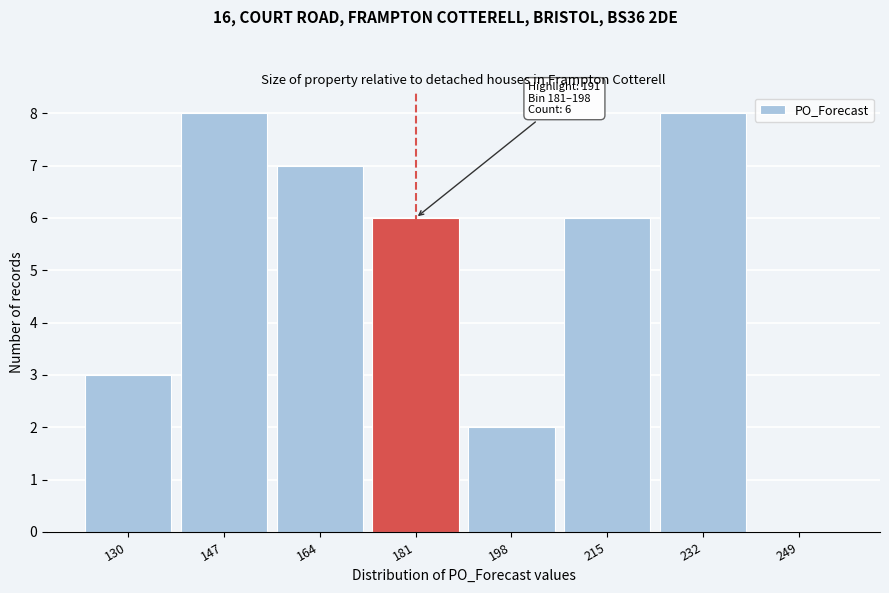

Reading left to right, list all the values displayed in this chart.

130=3	147=8	164=7	181=6	198=2	215=6	232=8	249=0